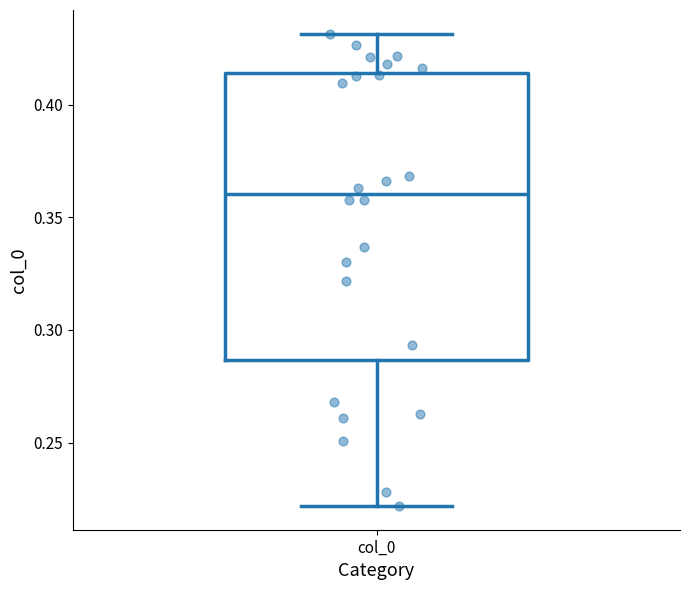

Read this box plot against the y-axis: the position of the median line, the range covered by the box, and the ends of both whiskers. The values are not printed on the chart, so give them approximately, as read against the axis.

median 0.360, box 0.285 to 0.415, whiskers 0.220 to 0.430